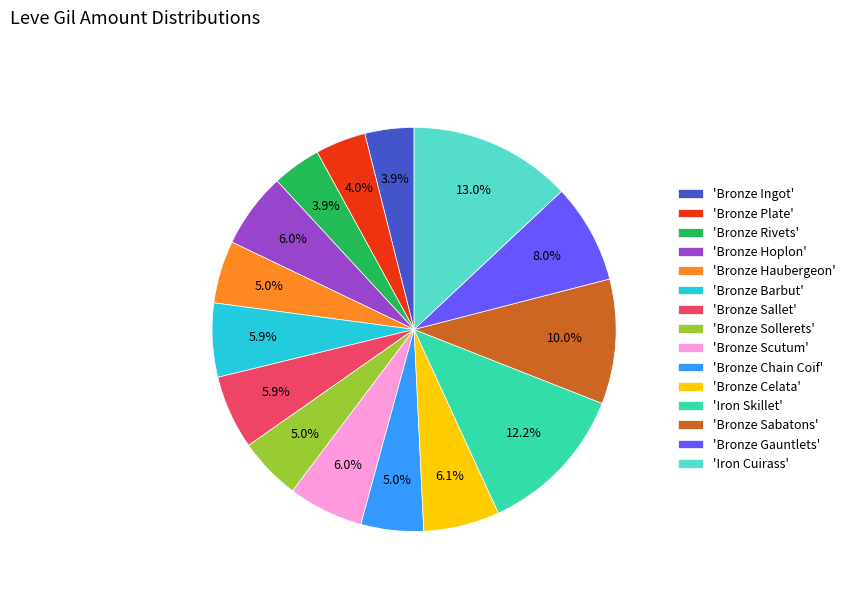

Combined, do 'Bronze Hoplon' and 'Bronze Sollerets' account for over 50%?

No